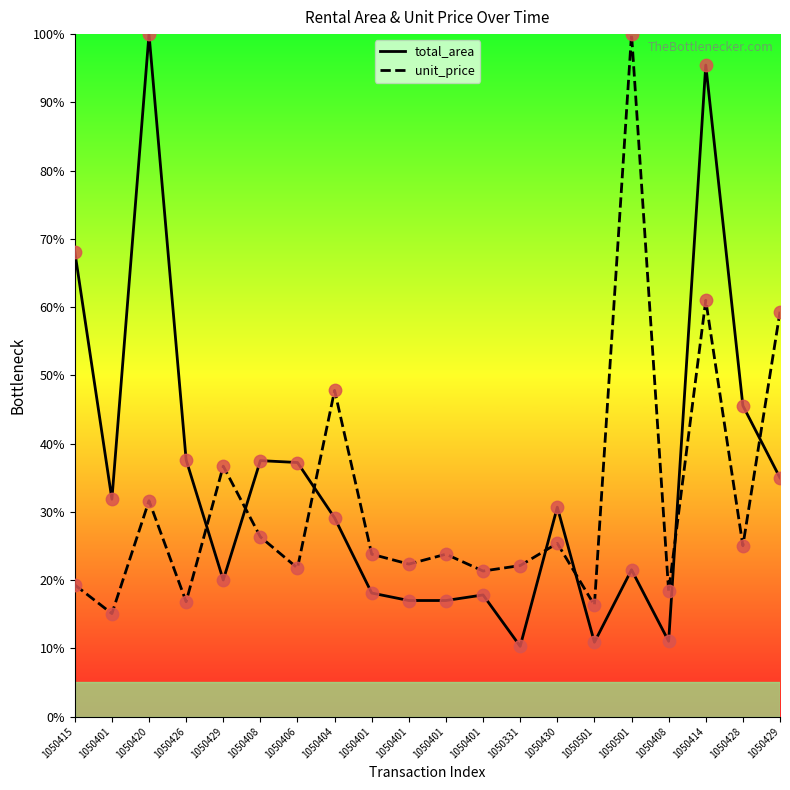

At which category is the sum across all series the highest?

1050414